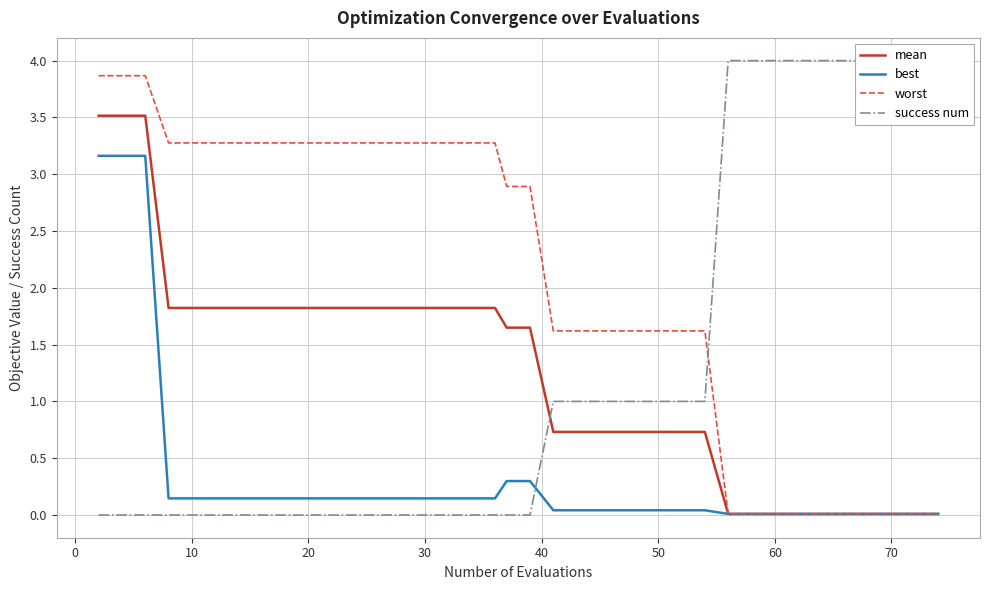

Rank the series at 34 from highest to lowest value.

success num, worst, mean, best